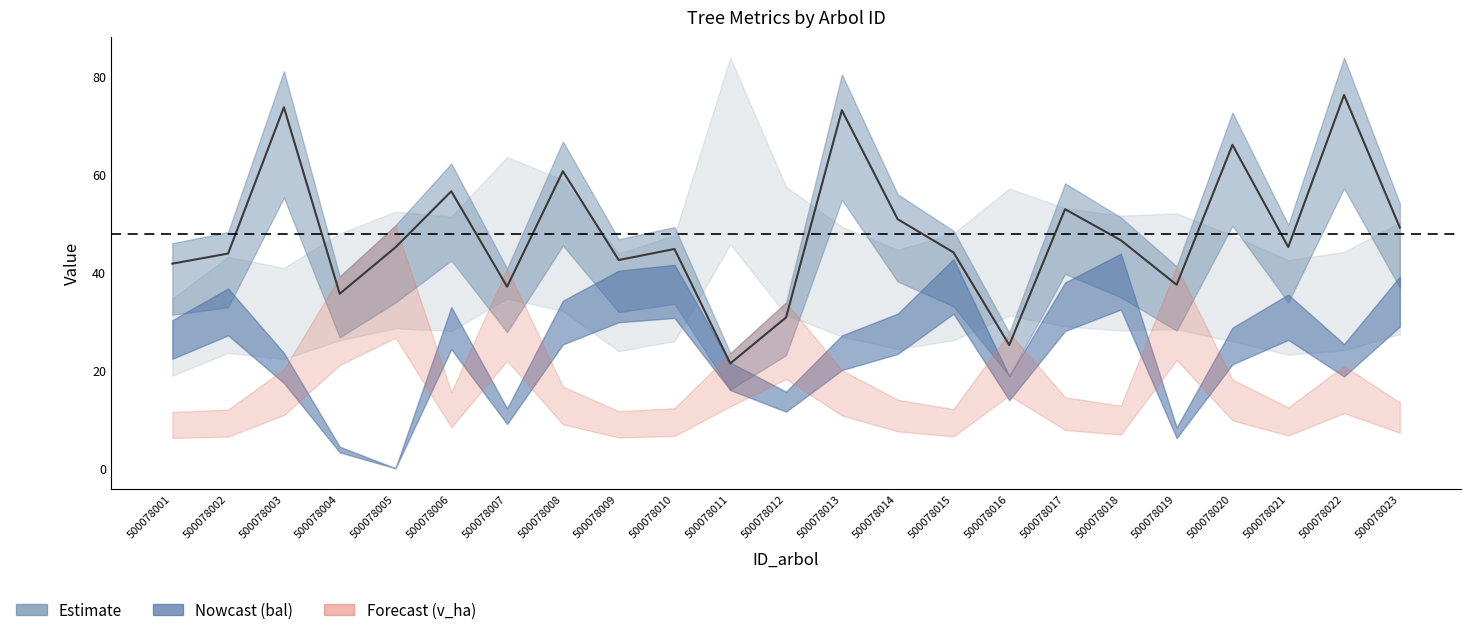

How many interior local peaks (higher than both neighbors) does the data have?

8